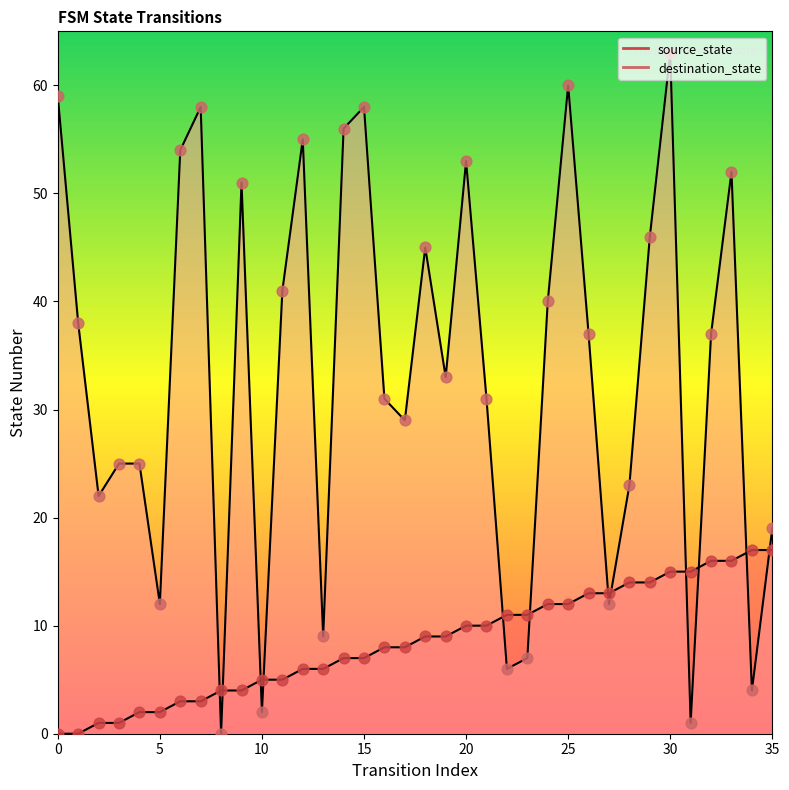

Is the value of destination_state at 27 greater than the value of source_state at 16?

Yes